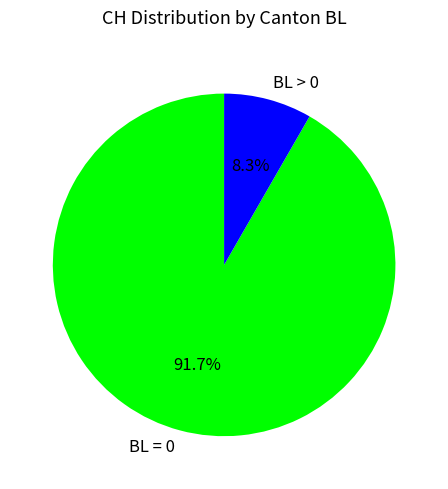

Is there any slice that represents more than half of the pie?

Yes